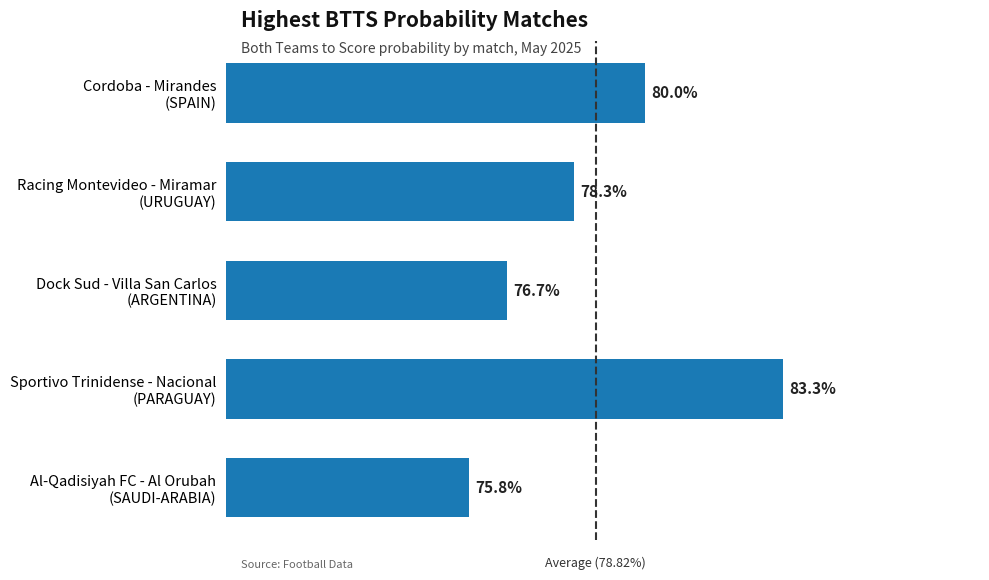

Which category has the highest value across all series?

Sportivo Trinidense - Nacional
(PARAGUAY)